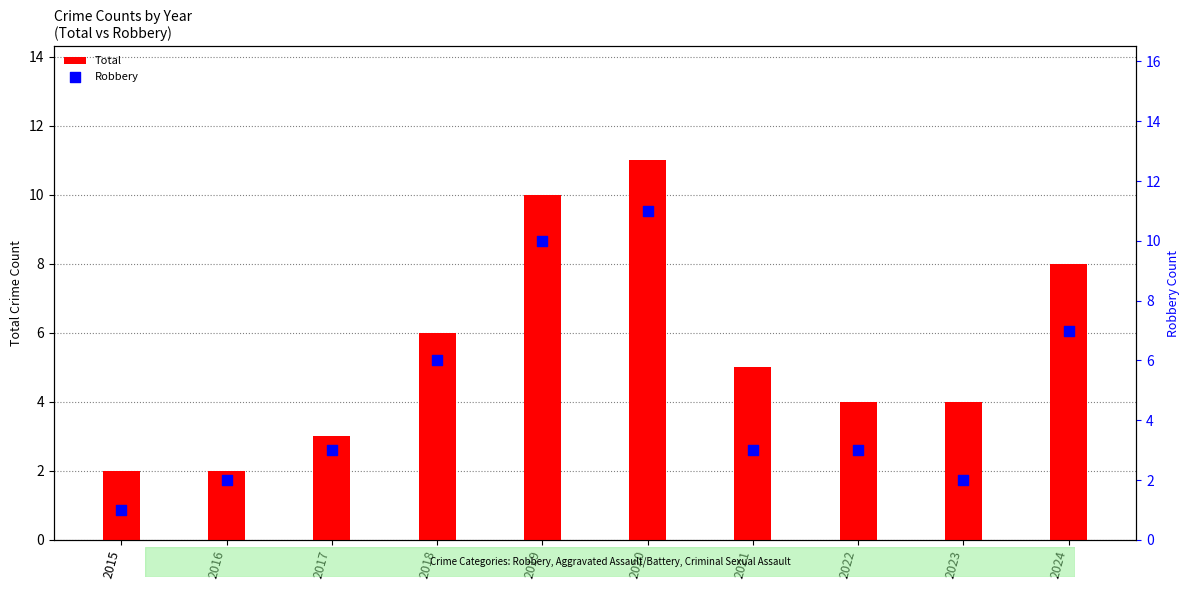

Which series reaches the maximum Y coordinate?

Total